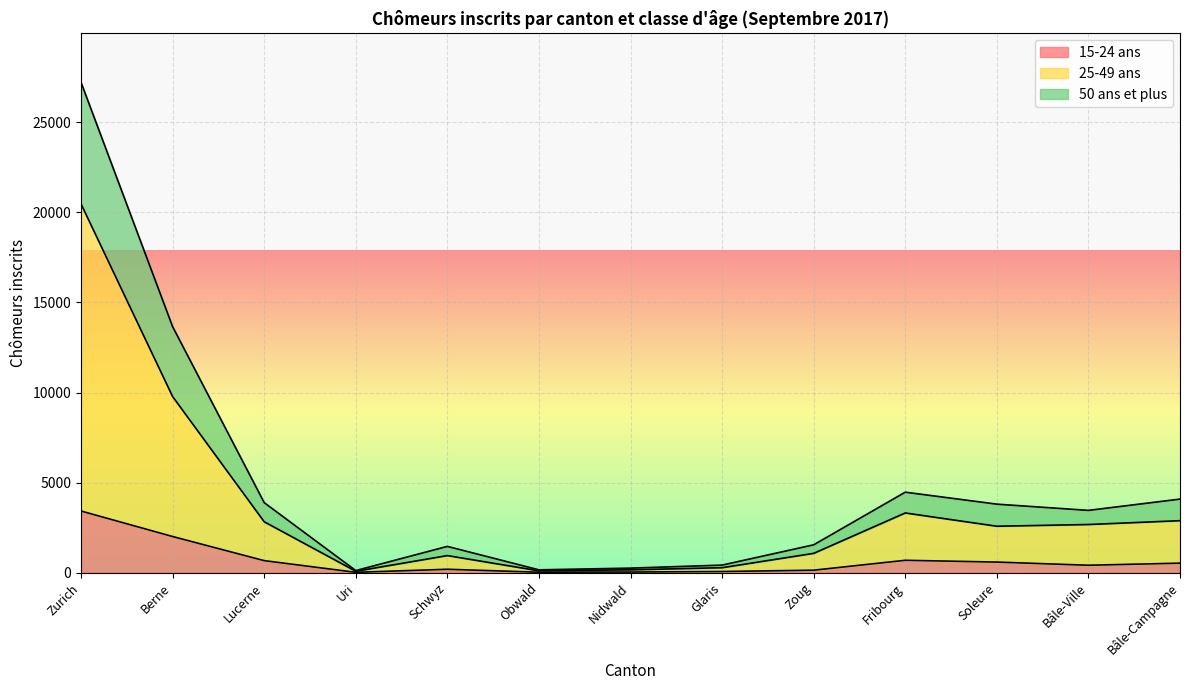

Which category has the highest value in the 15-24 ans series?

Zurich